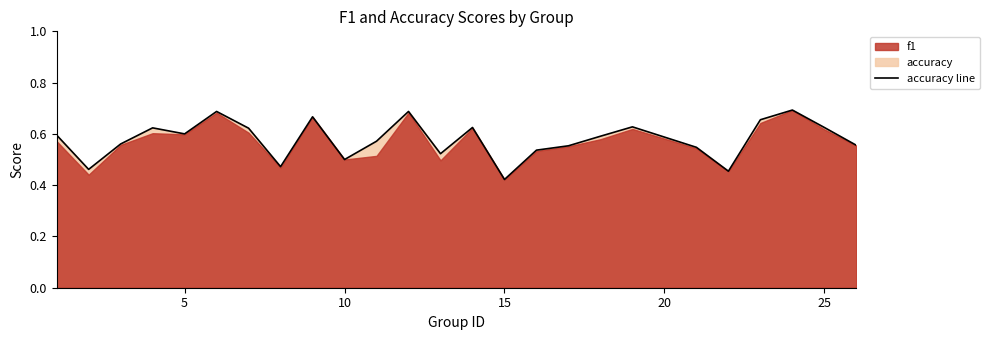

Does the chart have visible grid lines?

No